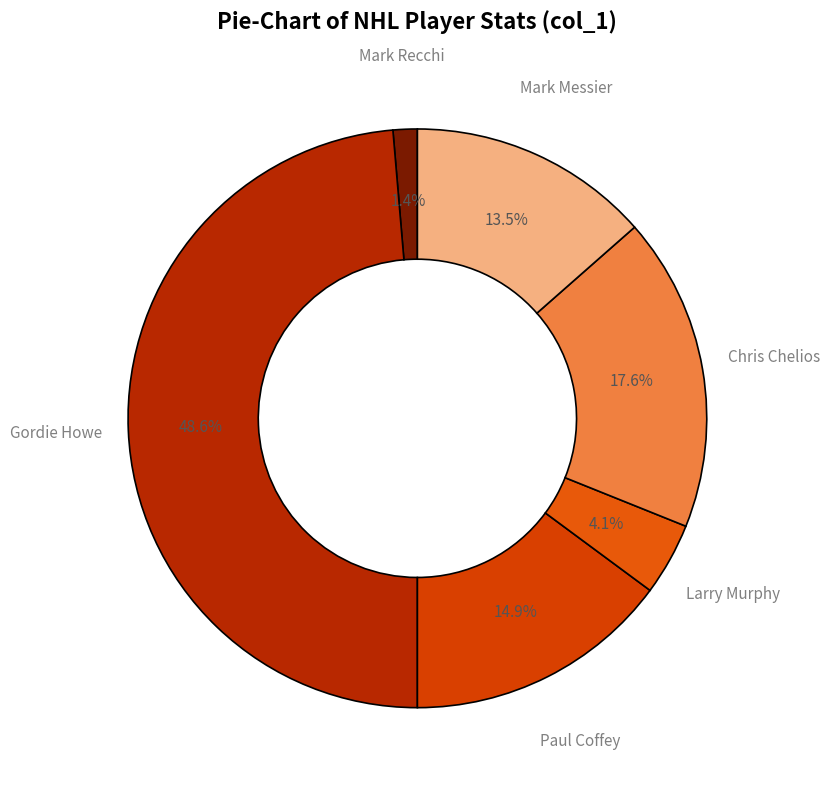

Is it true that Paul Coffey is 15% of the pie?

True